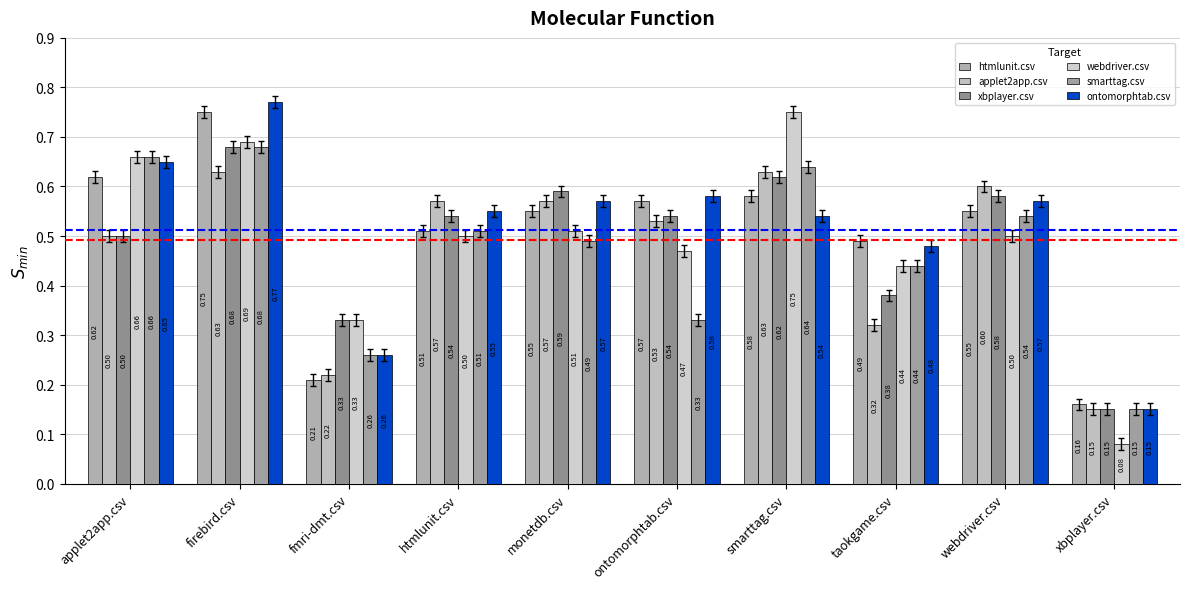

What is the minimum value for xbplayer.csv?

0.1